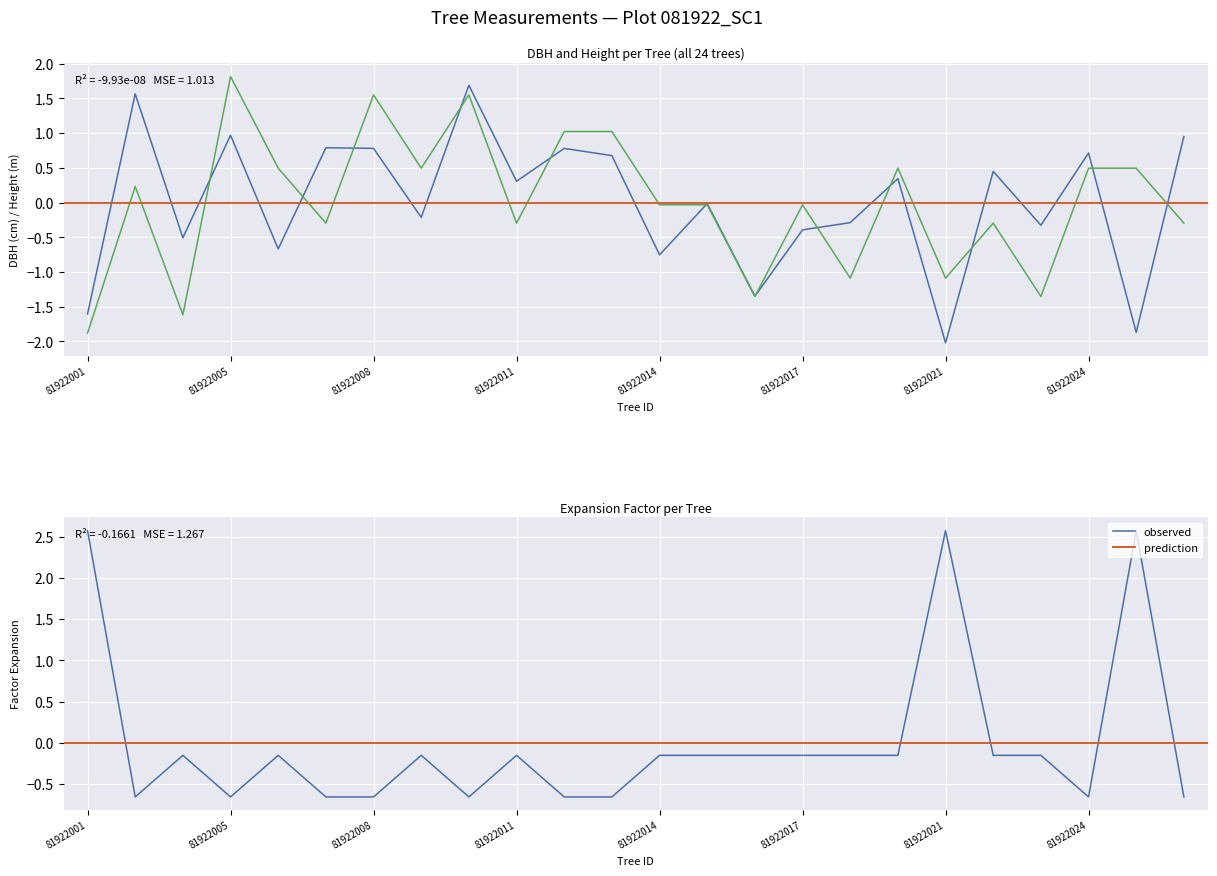

Is this an area chart (filled region under the line)?

No